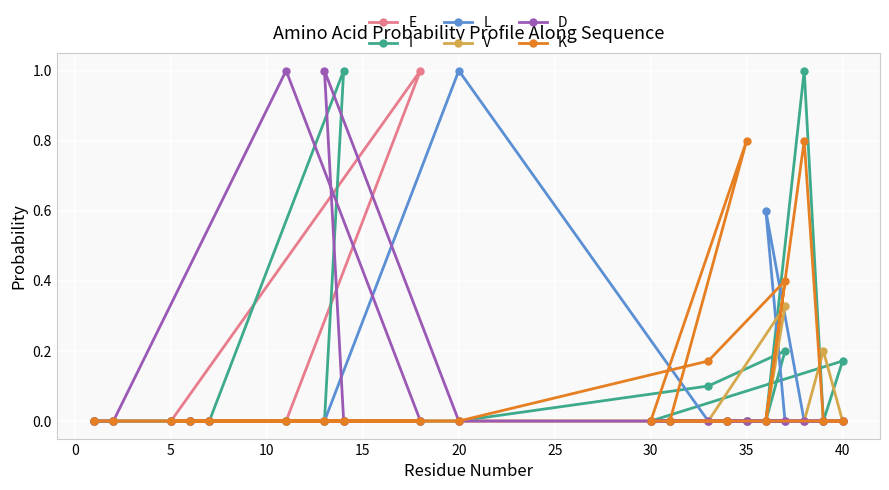

True or false: L has a value of 0.0 at 5.

True